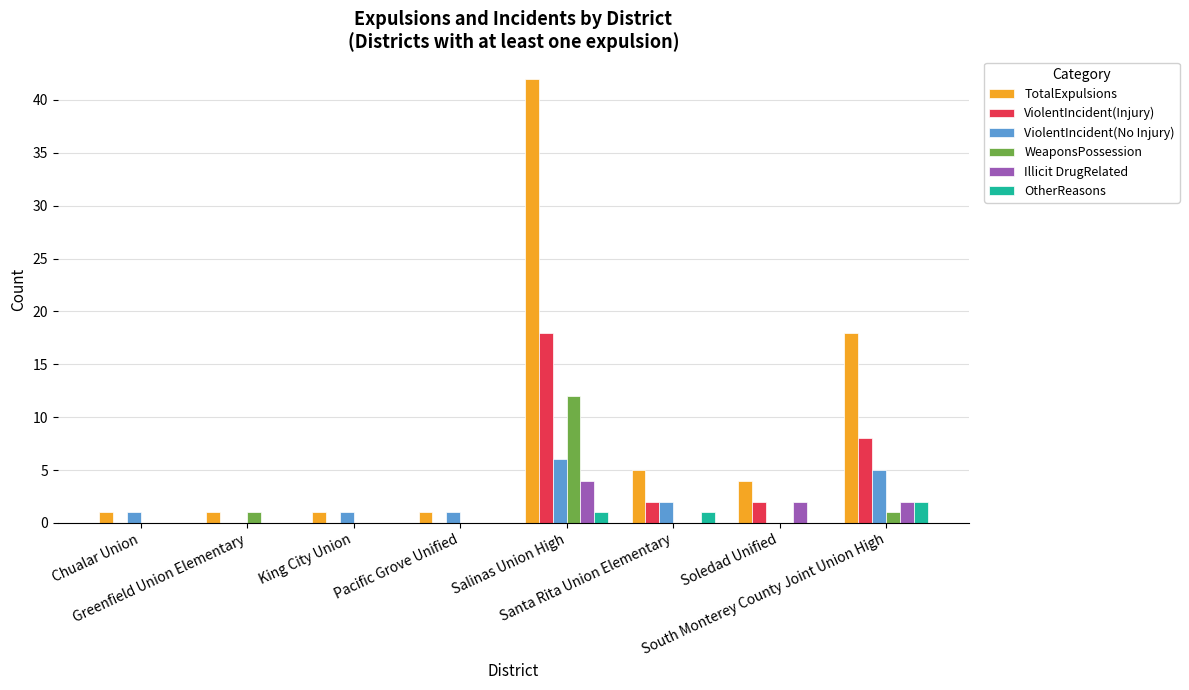

Are the bars horizontal?

No